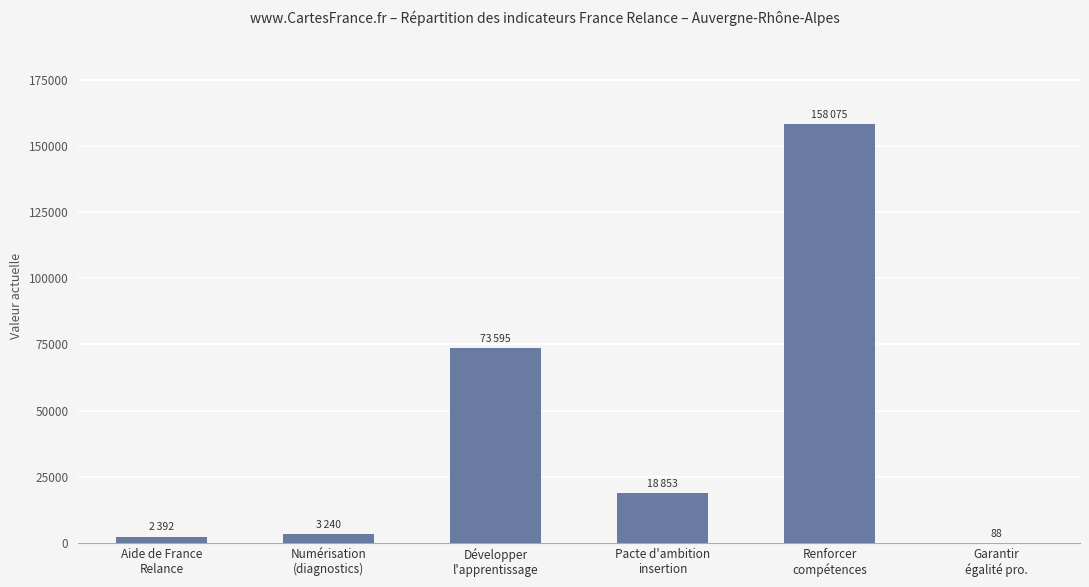

Reading left to right, transcribe all the data shown in this chart.

2392	3240	73595	18853	158075	88